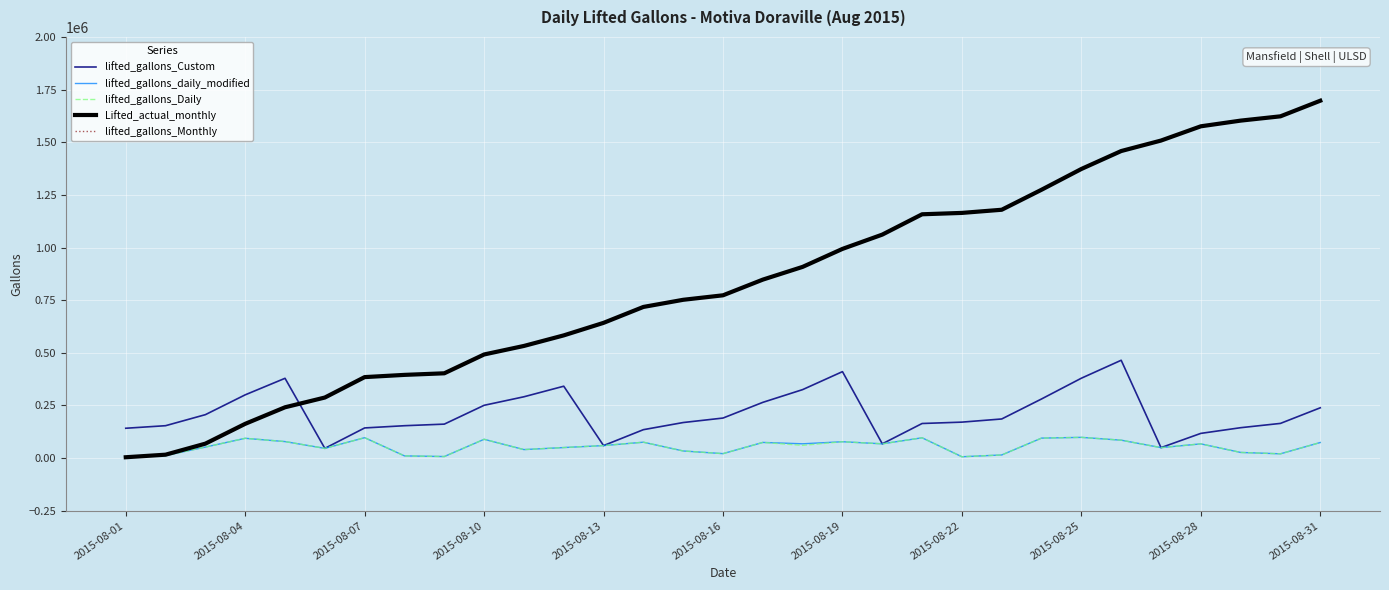

Does the chart display data point markers on the line(s)?

No